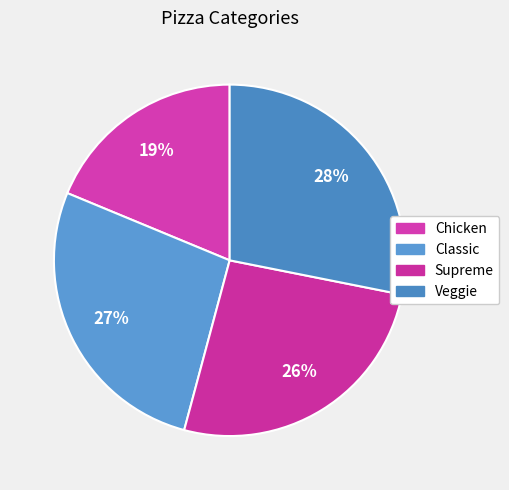

To the nearest percent, what is the average slice percentage?

25%